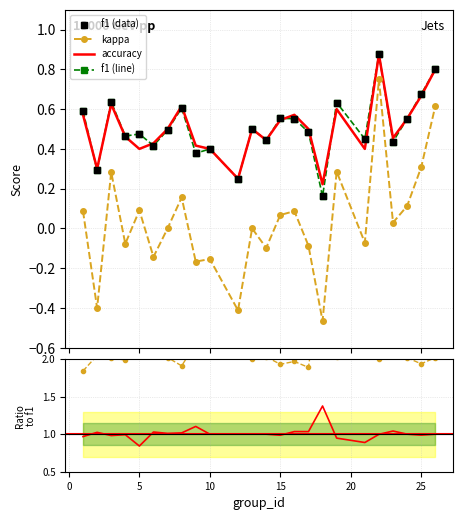

Which series has the largest total across all categories?

f1